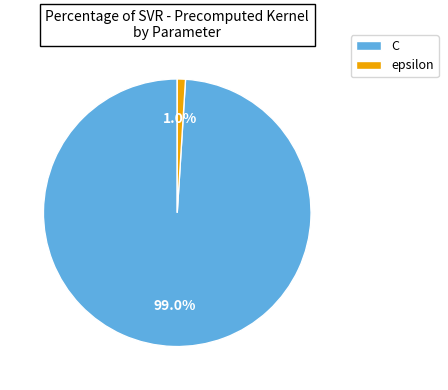

What is the largest slice in the pie chart?

C